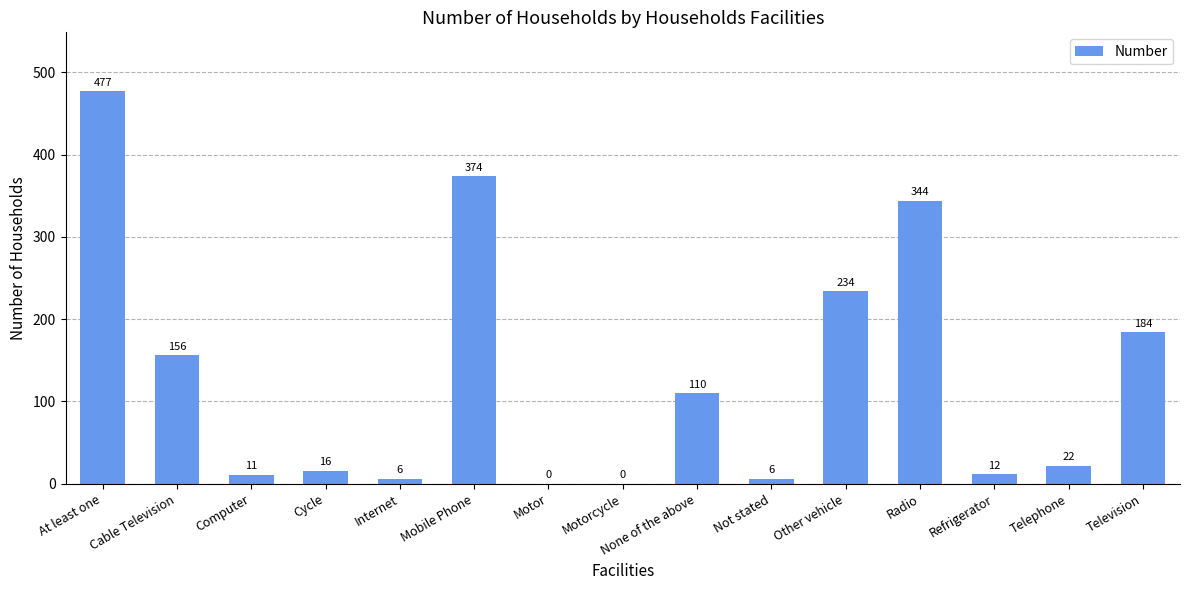

How many positive values are there?

13